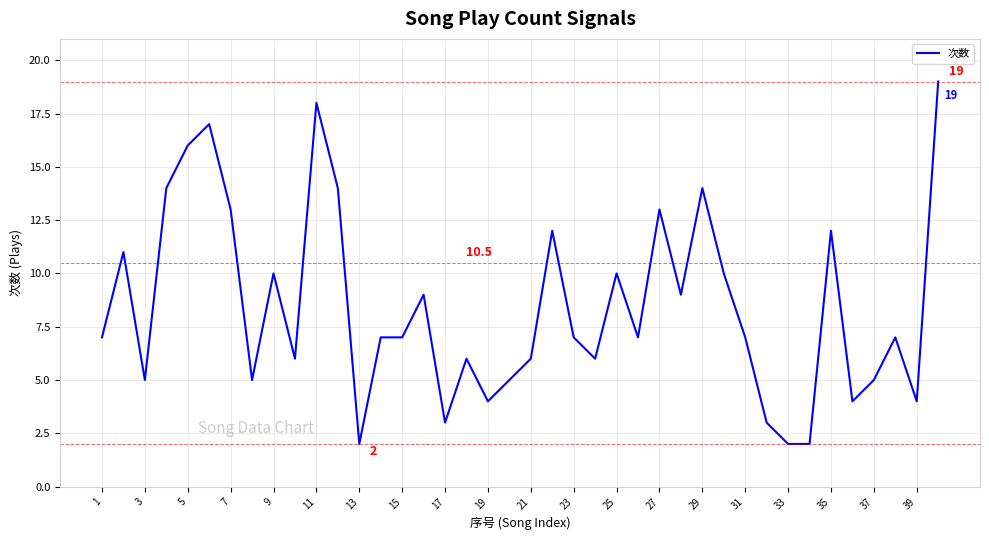

What is the difference between the maximum and minimum values?

17